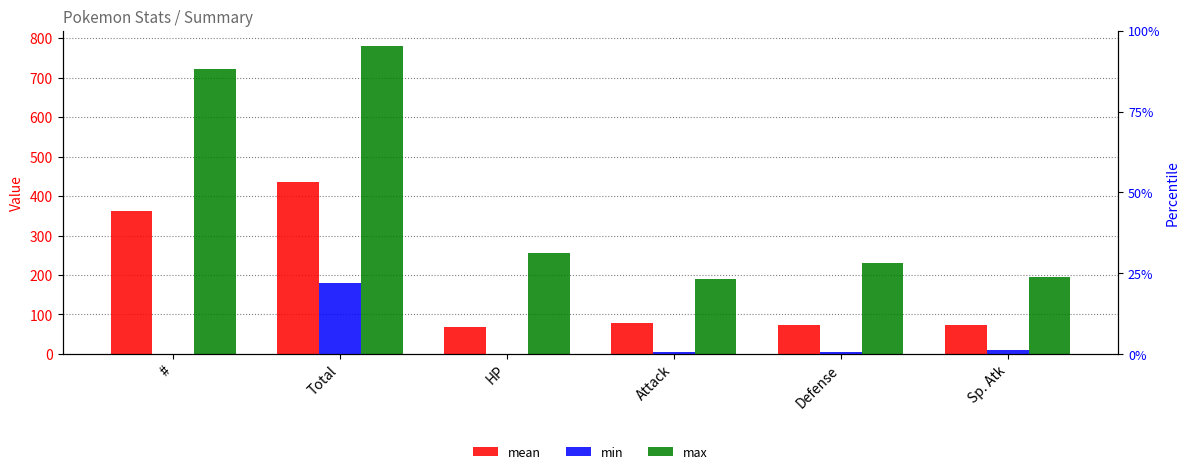

Reading left to right, extract all data points from this chart.

mean: 362.8	435.1	69.3	79.0	73.8	72.8
min: 1.0	180.0	1.0	5.0	5.0	10.0
max: 721.0	780.0	255.0	190.0	230.0	194.0